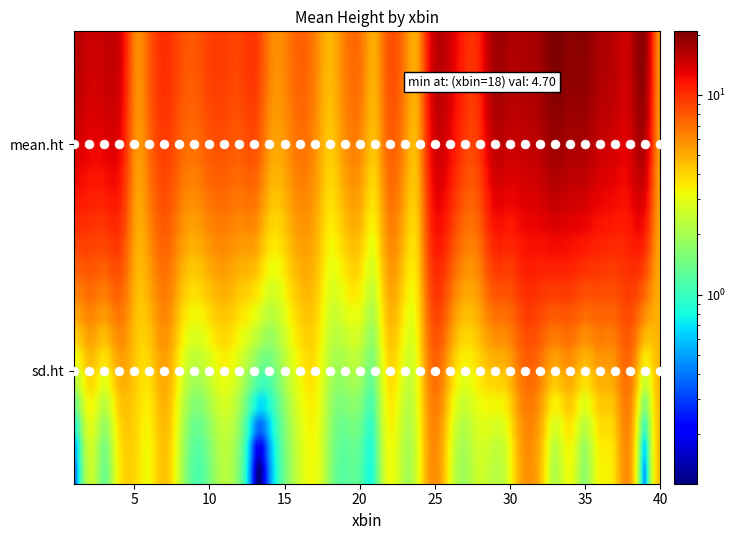

Reading left to right, extract all data points from this chart.

mean.ht: 1=16.1	2=14.6	3=15.0	4=14.0	5=6.4	6=7.9	7=10.0	8=8.6	9=8.0	10=9.1	11=9.2	12=8.9	13=9.7	14=6.5	15=6.2	16=7.6	17=6.4	18=4.7	19=6.4	20=6.9	21=5.0	22=8.2	23=6.6	24=6.0	25=15.0	26=14.3	27=10.6	28=11.0	29=17.4	30=16.7	31=16.8	32=17.7	33=20.7	34=19.4	35=19.4	36=16.9	37=15.9	38=15.0	39=18.6	40=6.1
sd.ht: 1=0.4	2=2.5	3=1.4	4=3.5	5=3.9	6=3.3	7=4.4	8=2.4	9=1.2	10=1.5	11=2.2	12=1.5	13=0.2	14=0.4	15=1.4	16=2.6	17=3.2	18=1.8	19=1.2	20=1.2	21=1.0	22=3.1	23=2.1	24=3.2	25=5.9	26=3.2	27=1.9	28=2.6	29=2.2	30=3.0	31=5.6	32=4.8	33=2.2	34=3.1	35=1.7	36=3.3	37=3.8	38=5.6	39=0.5	40=4.4